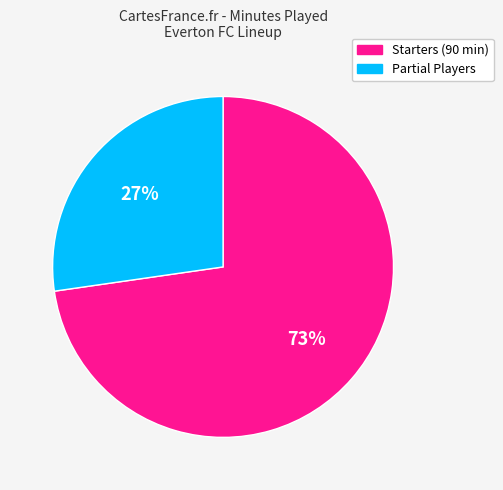

What is the ratio of the value at Partial Players to the value at Starters (90 min)?

0.4